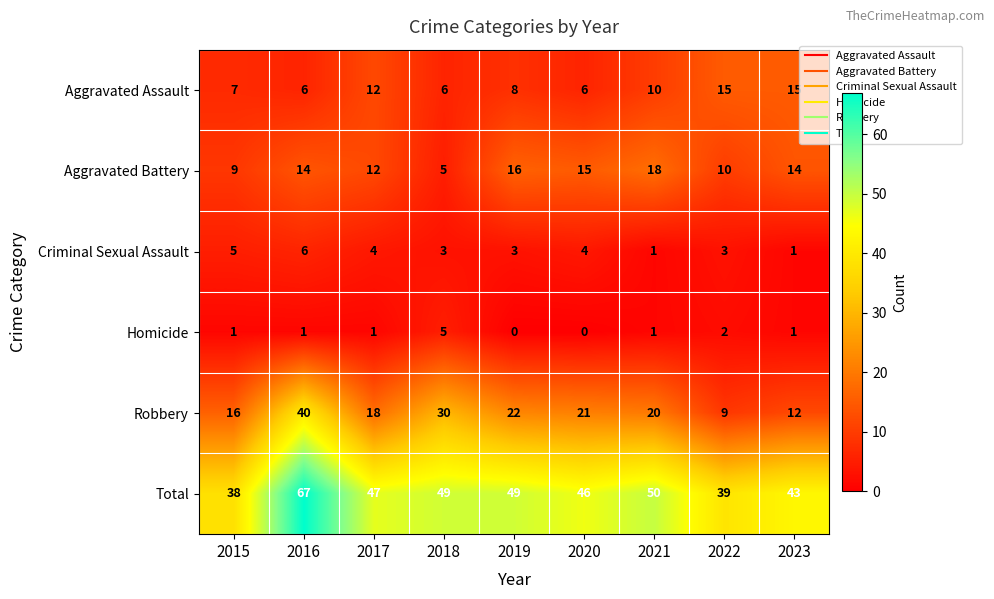

At which category does the chart reach its peak across all series?

2016